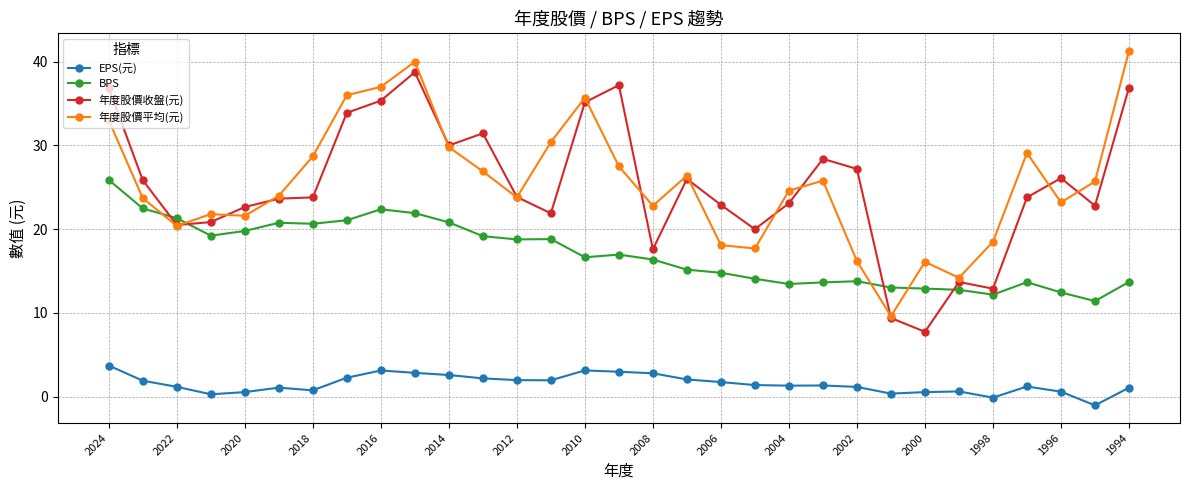

True or false: 年度股價平均(元) has more than 2 interior local peaks.

True